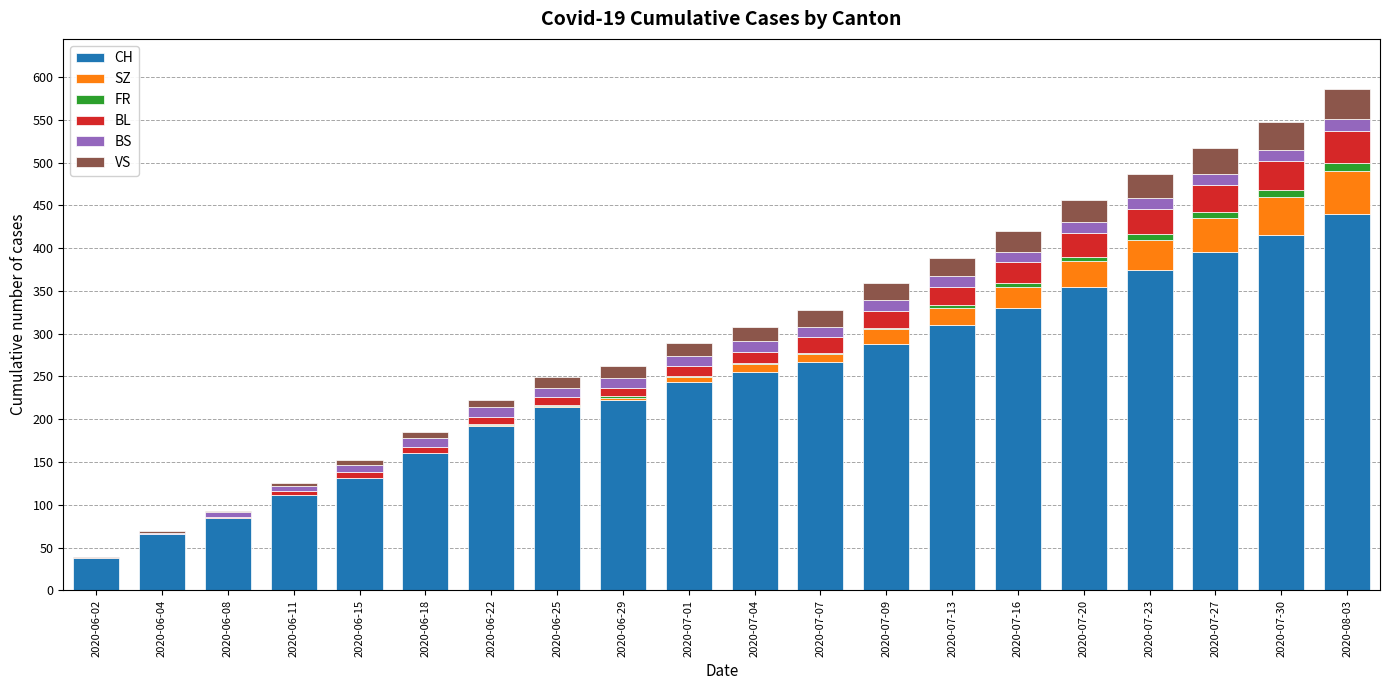

Are the bars grouped side by side (vs. stacked)?

No